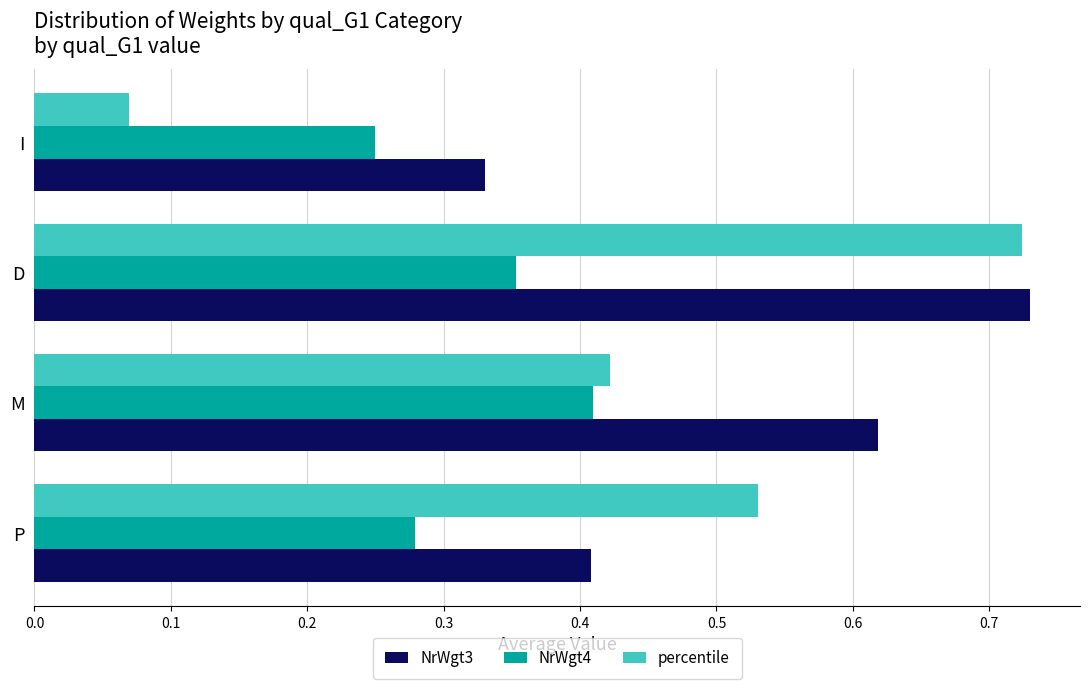

Which series has the largest total across all categories?

NrWgt3